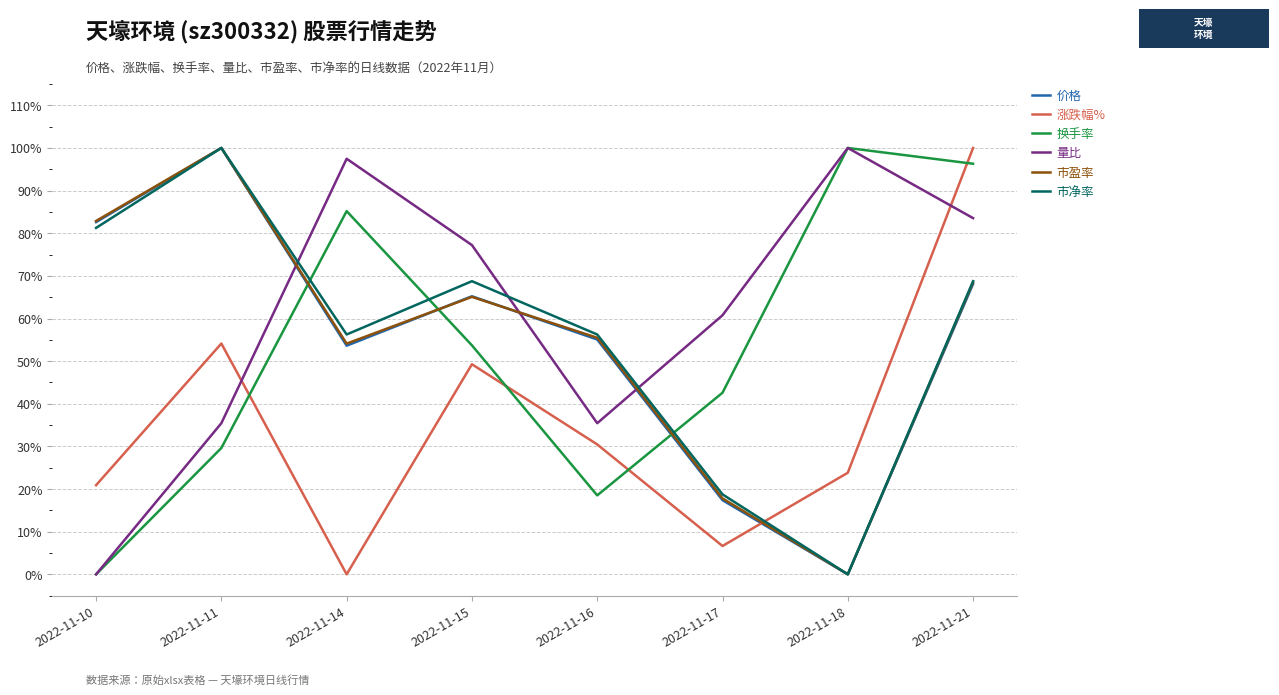

What are all the series names shown in the legend?

价格, 涨跌幅%, 换手率, 量比, 市盈率, 市净率